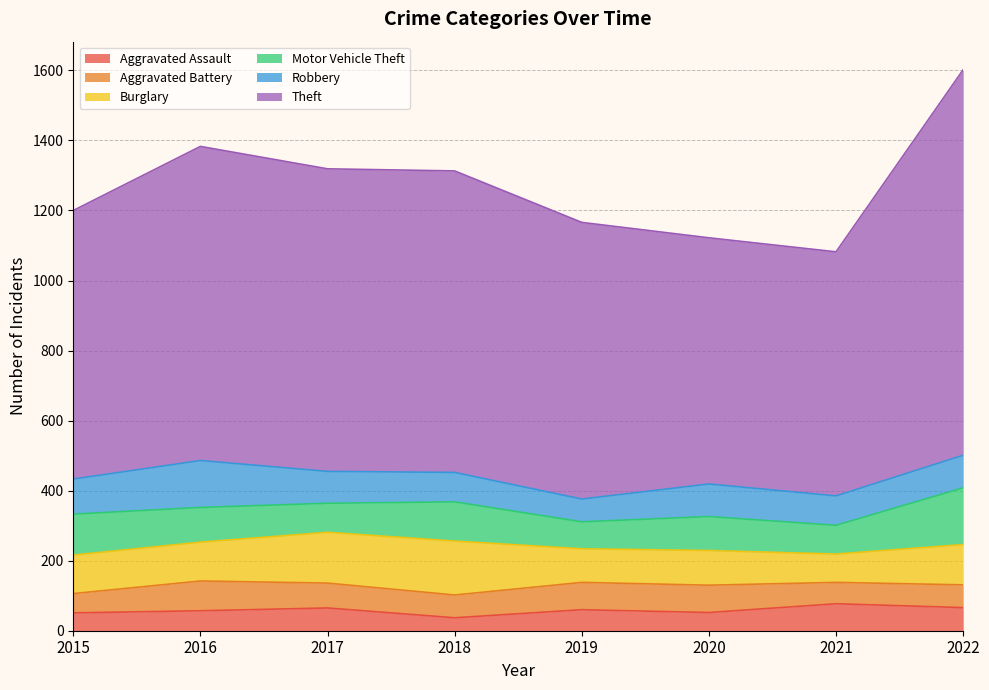

The Burglary series shows 99 at 2020. True or false?

True